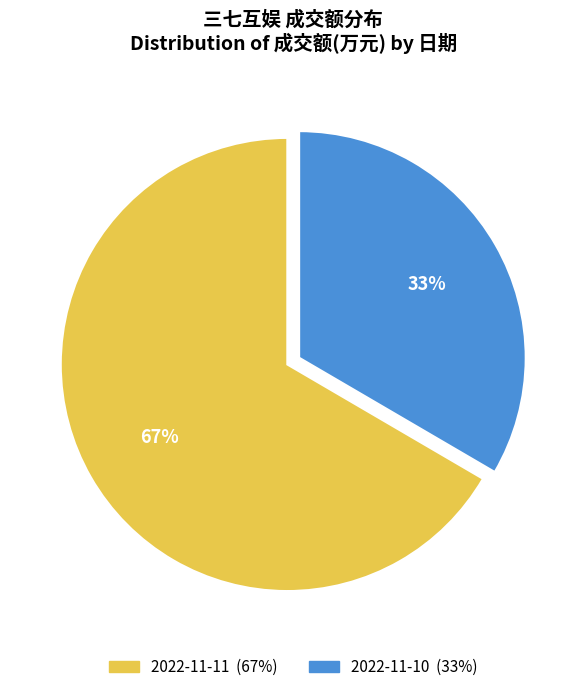

How many slices are in this pie chart?

2